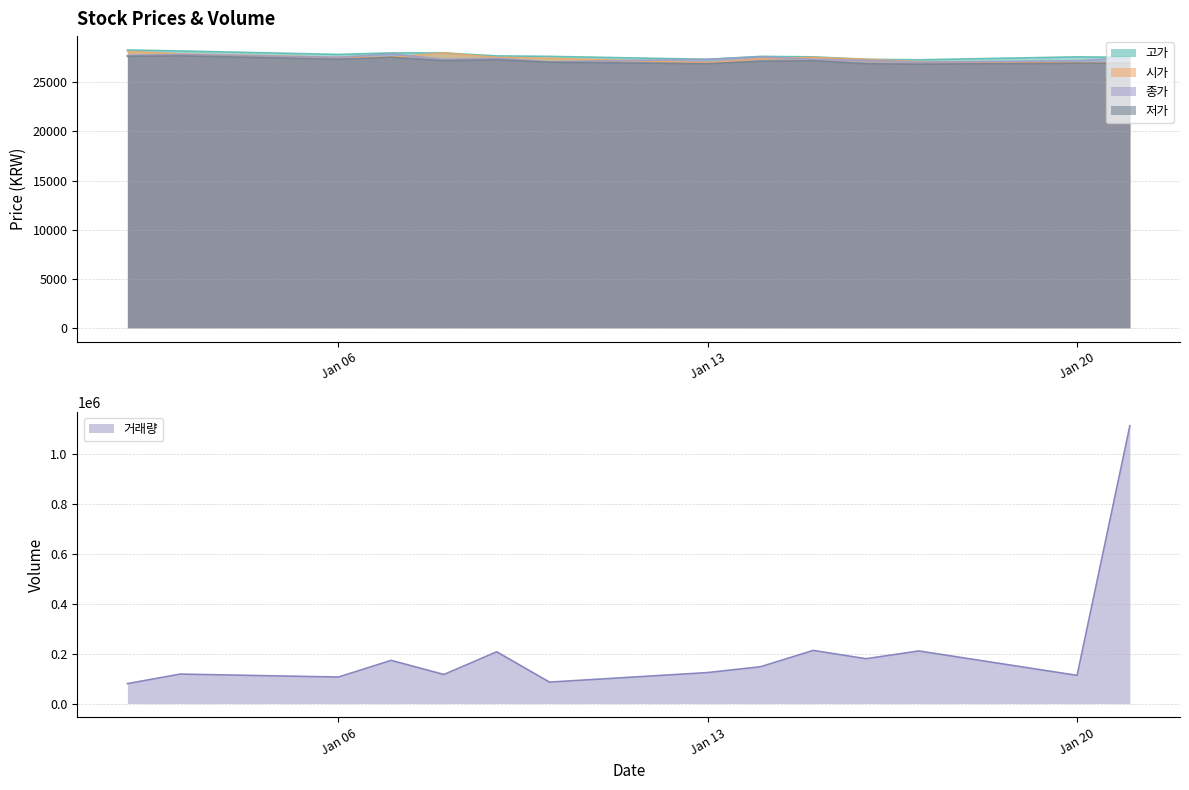

Where does the 고가 series first go above 27650?

2020-01-02